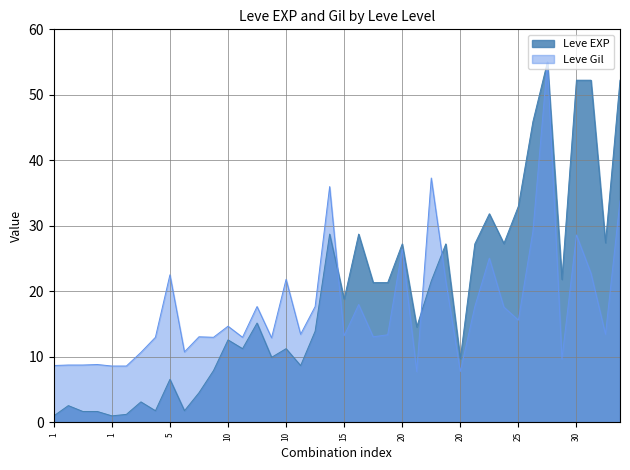

Does the chart display data point markers on the line(s)?

No